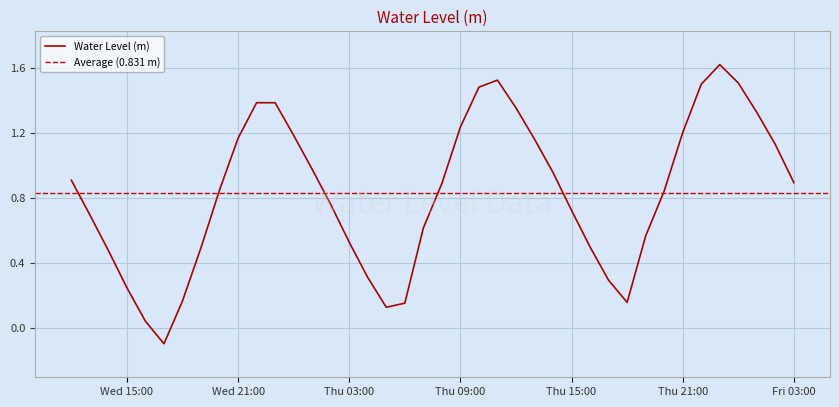

What is the highest value of the Water Level (m) series?

1.6